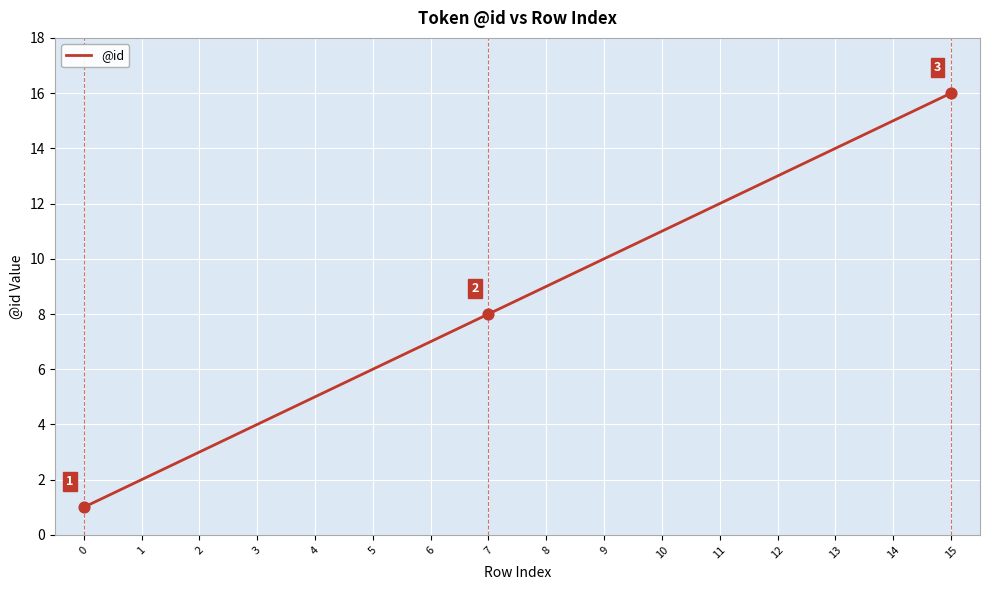

What is the change in value from 4 to 14?

+10